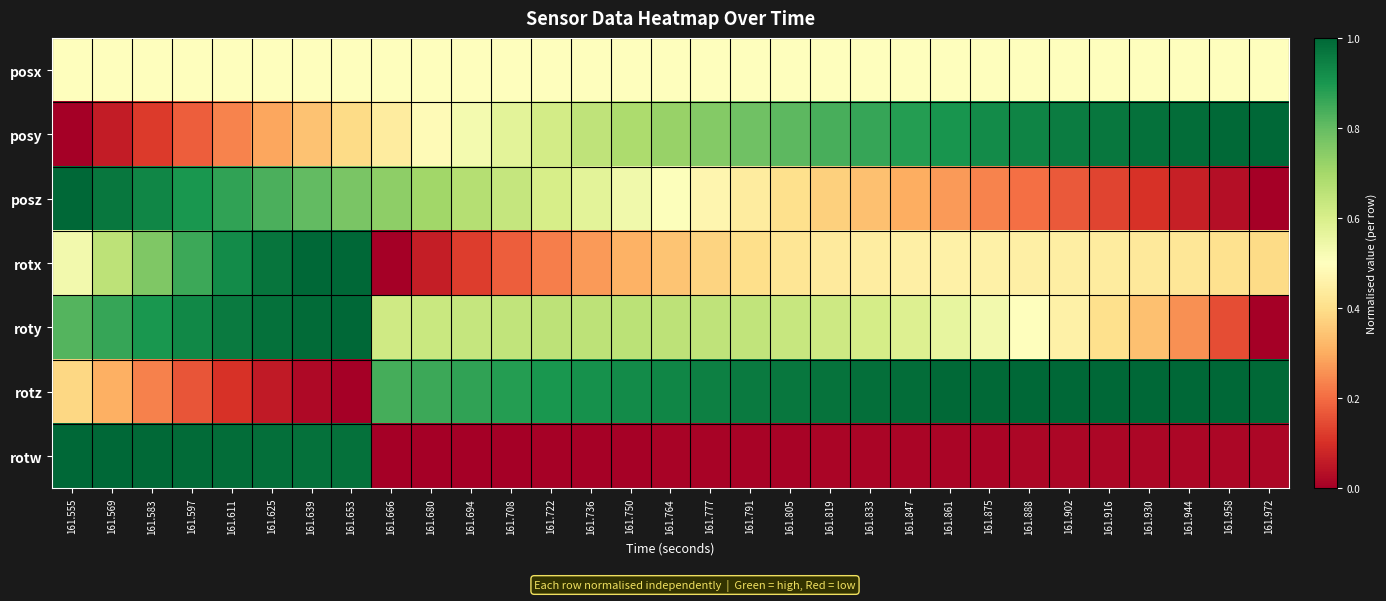

At how many categories does at least one series exceed 0?

31